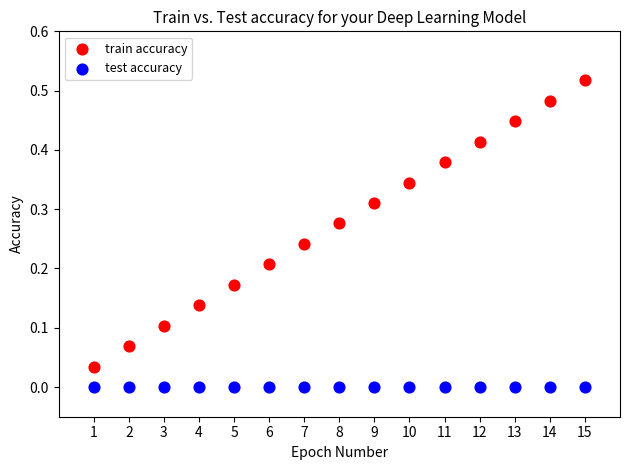

Which series contains the highest Y value?

train accuracy